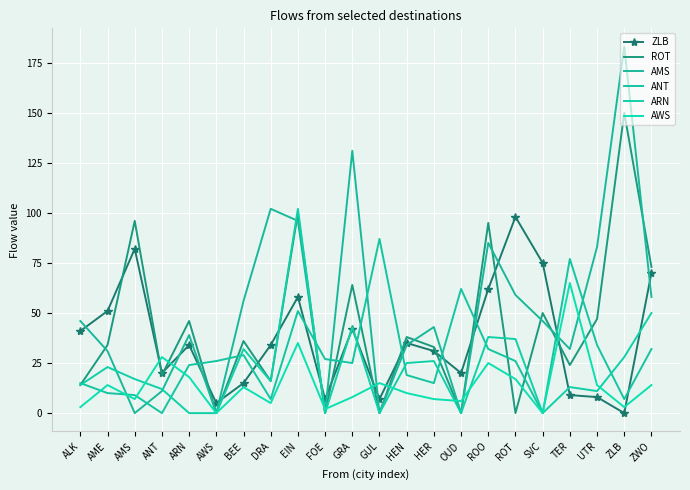

Where do ROT and ANT first cross each other?

ALK and AME